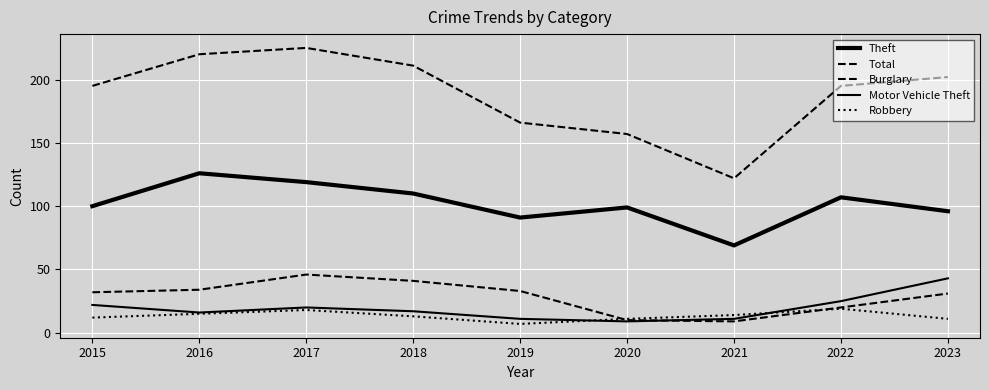

How many interior local valleys does the Total series have?

1